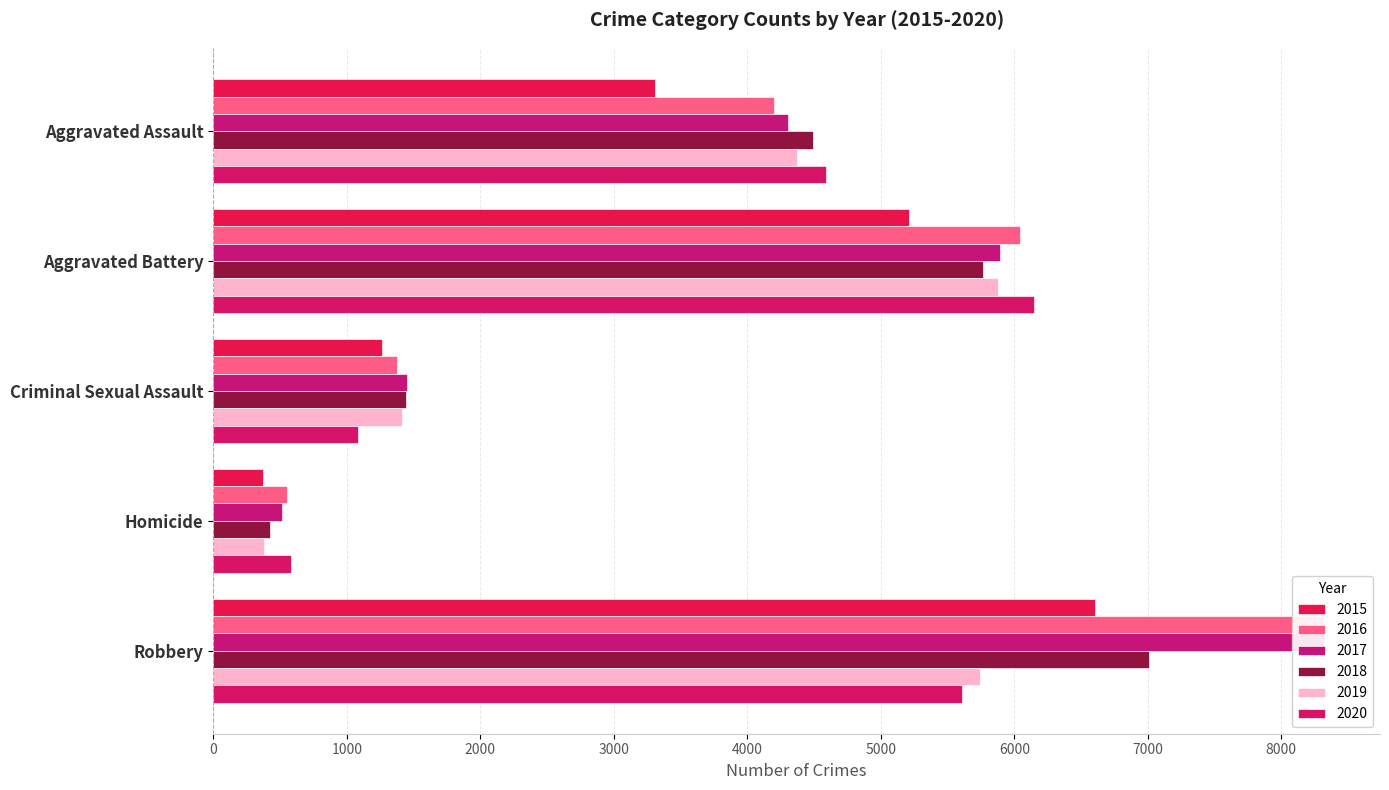

Which category has the lowest value across all series?

Homicide